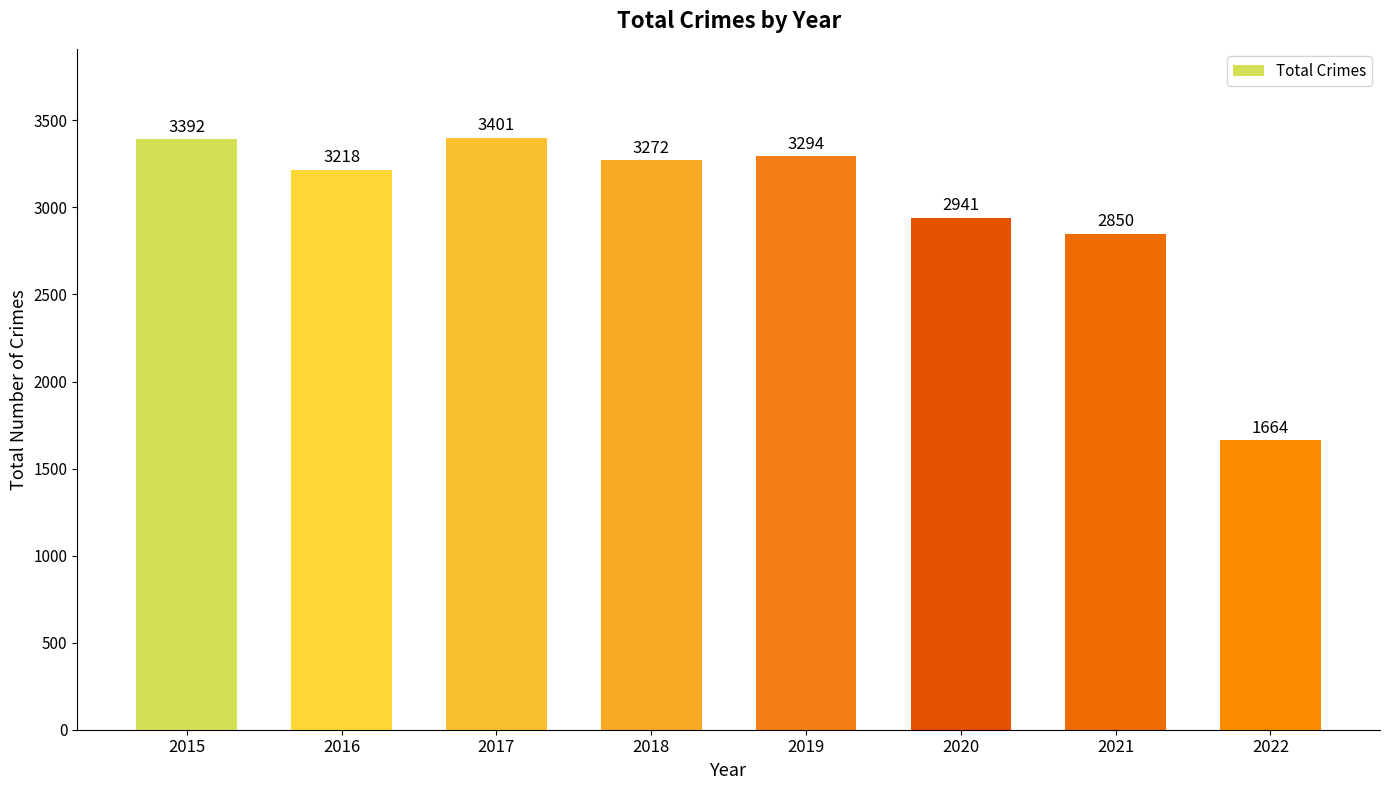

What is the difference between the maximum and minimum values?

1737